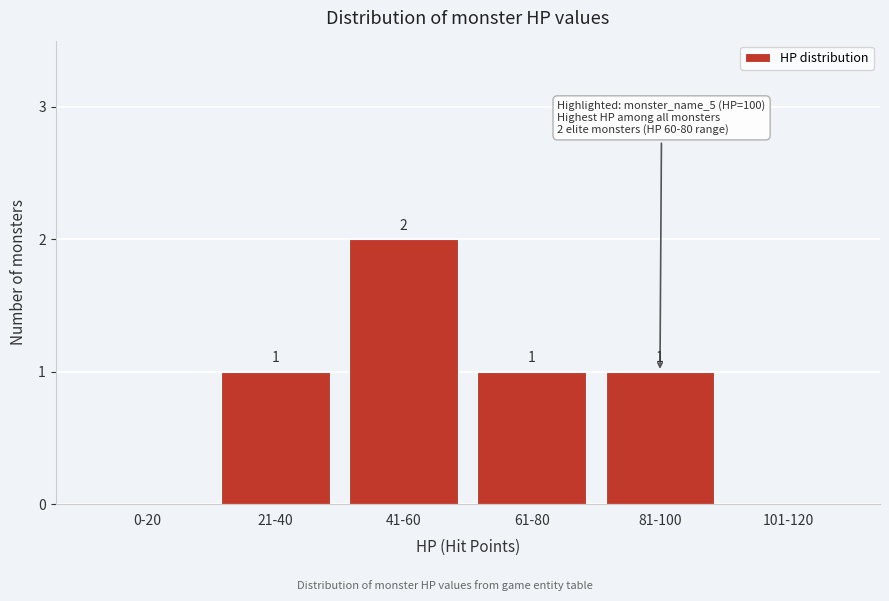

Reading right to left, what are all the values shown in this chart?

101-120=0	81-100=1	61-80=1	41-60=2	21-40=1	0-20=0